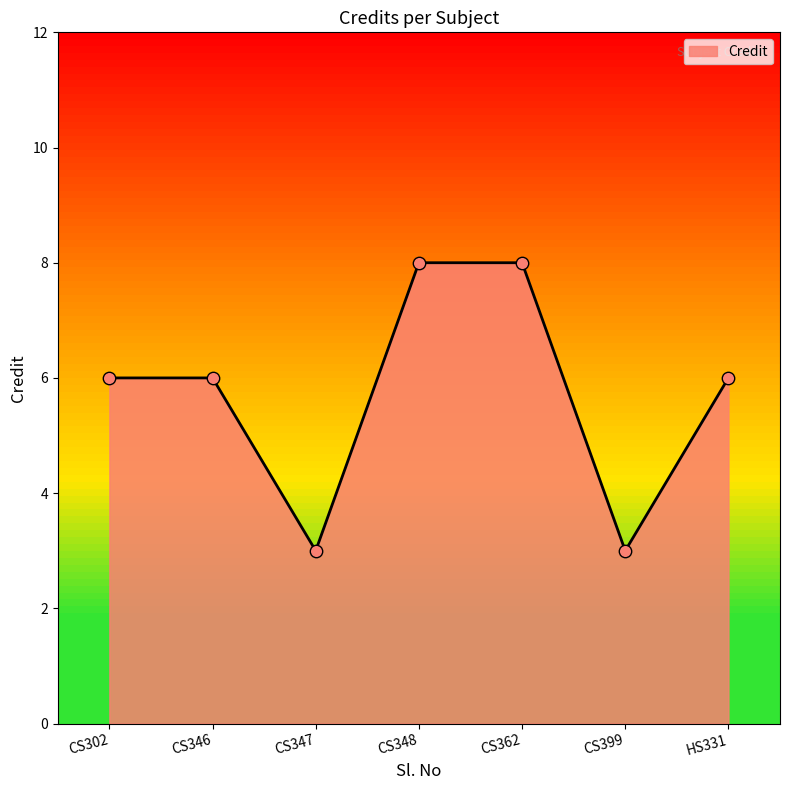

What is the change in value from CS346 to CS362?

+2